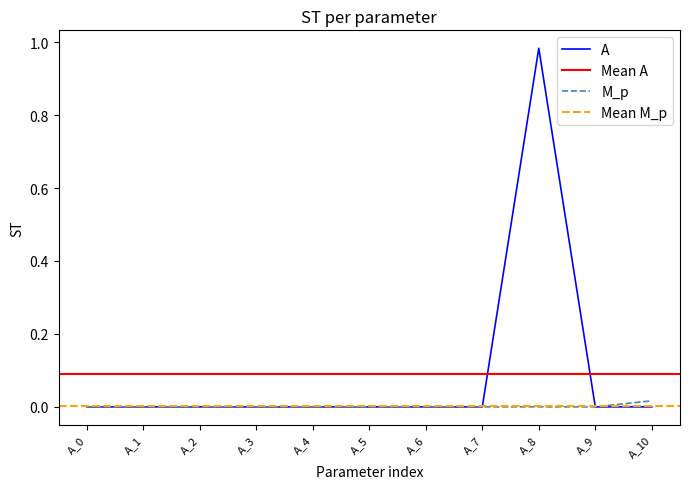

How many data points in A are above 0?

6